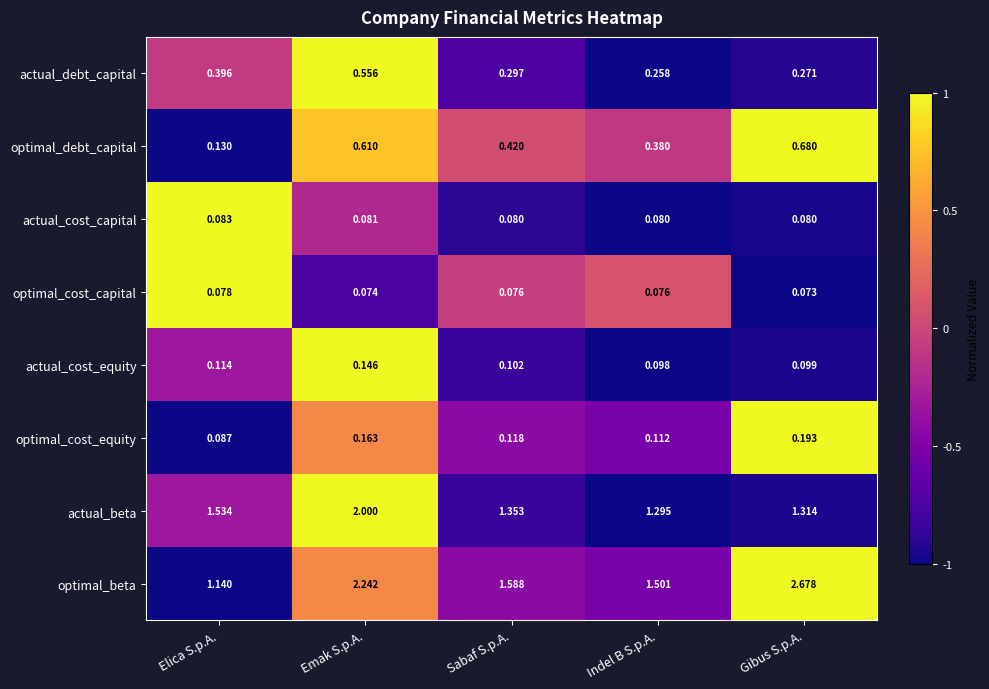

Between Emak S.p.A. and Sabaf S.p.A., which series saw the biggest shift?

optimal_beta